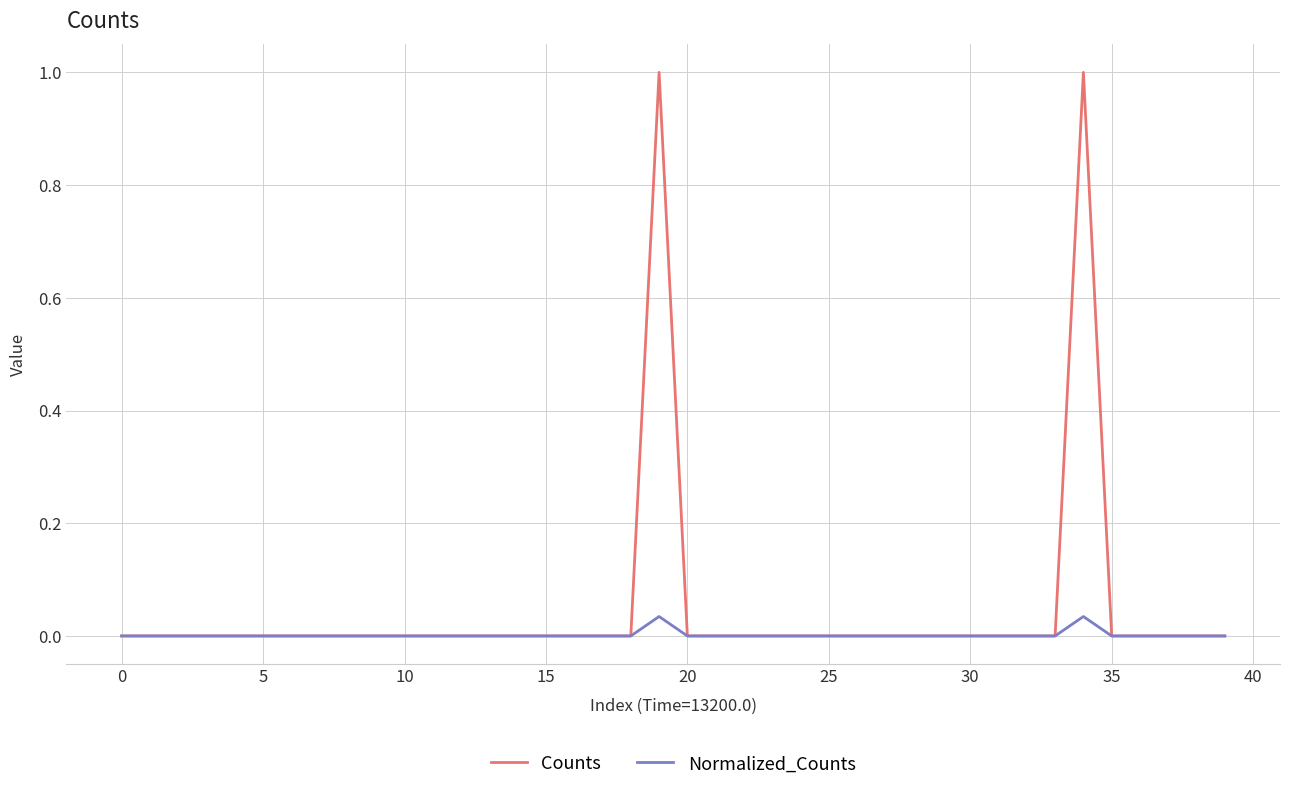

What is the maximum value shown in the chart?

1.0